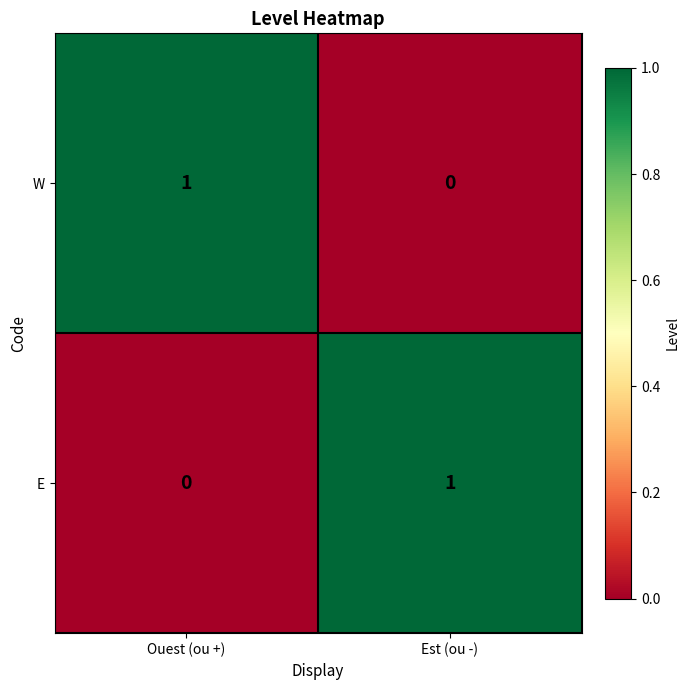

The value of E at Ouest (ou +) is -1. True or false?

False